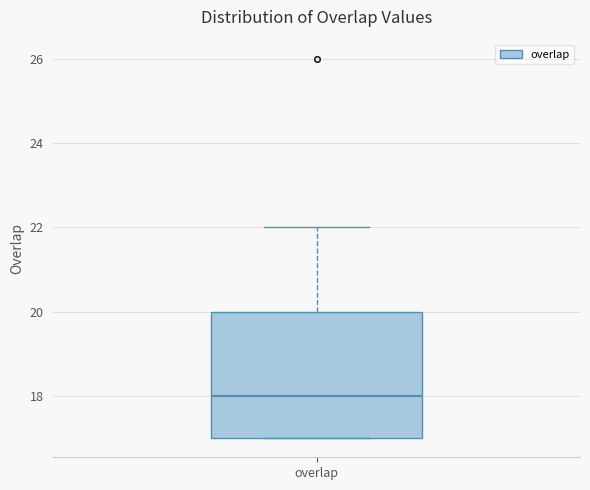

Read this box plot against the y-axis: the position of the median line, the range covered by the box, and the ends of both whiskers. The values are not printed on the chart, so give them approximately, as read against the axis.

median 18, box 17 to 20, whiskers 17 to 22